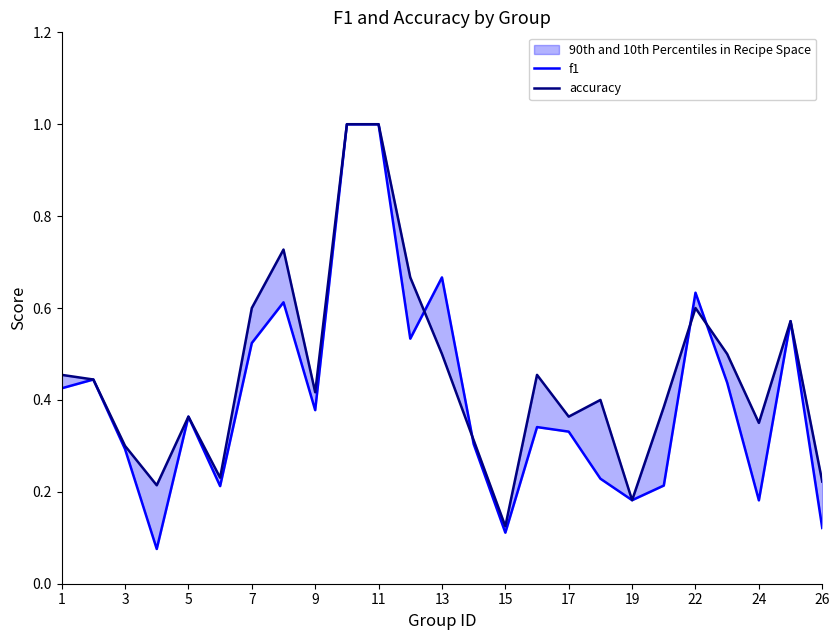

True or false: f1 and accuracy cross at least once.

True